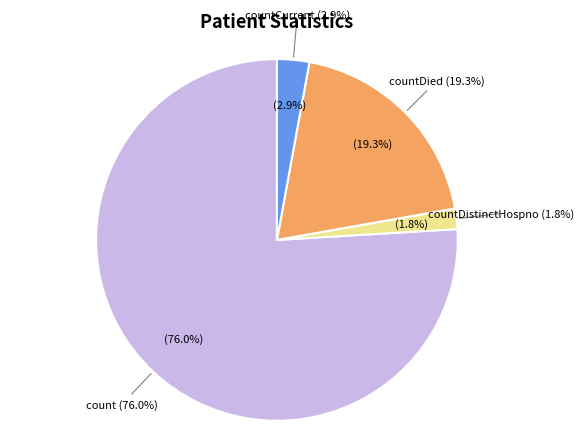

Rank the categories by value from highest to lowest.

count, countDied, countCurrent, countDistinctHospno